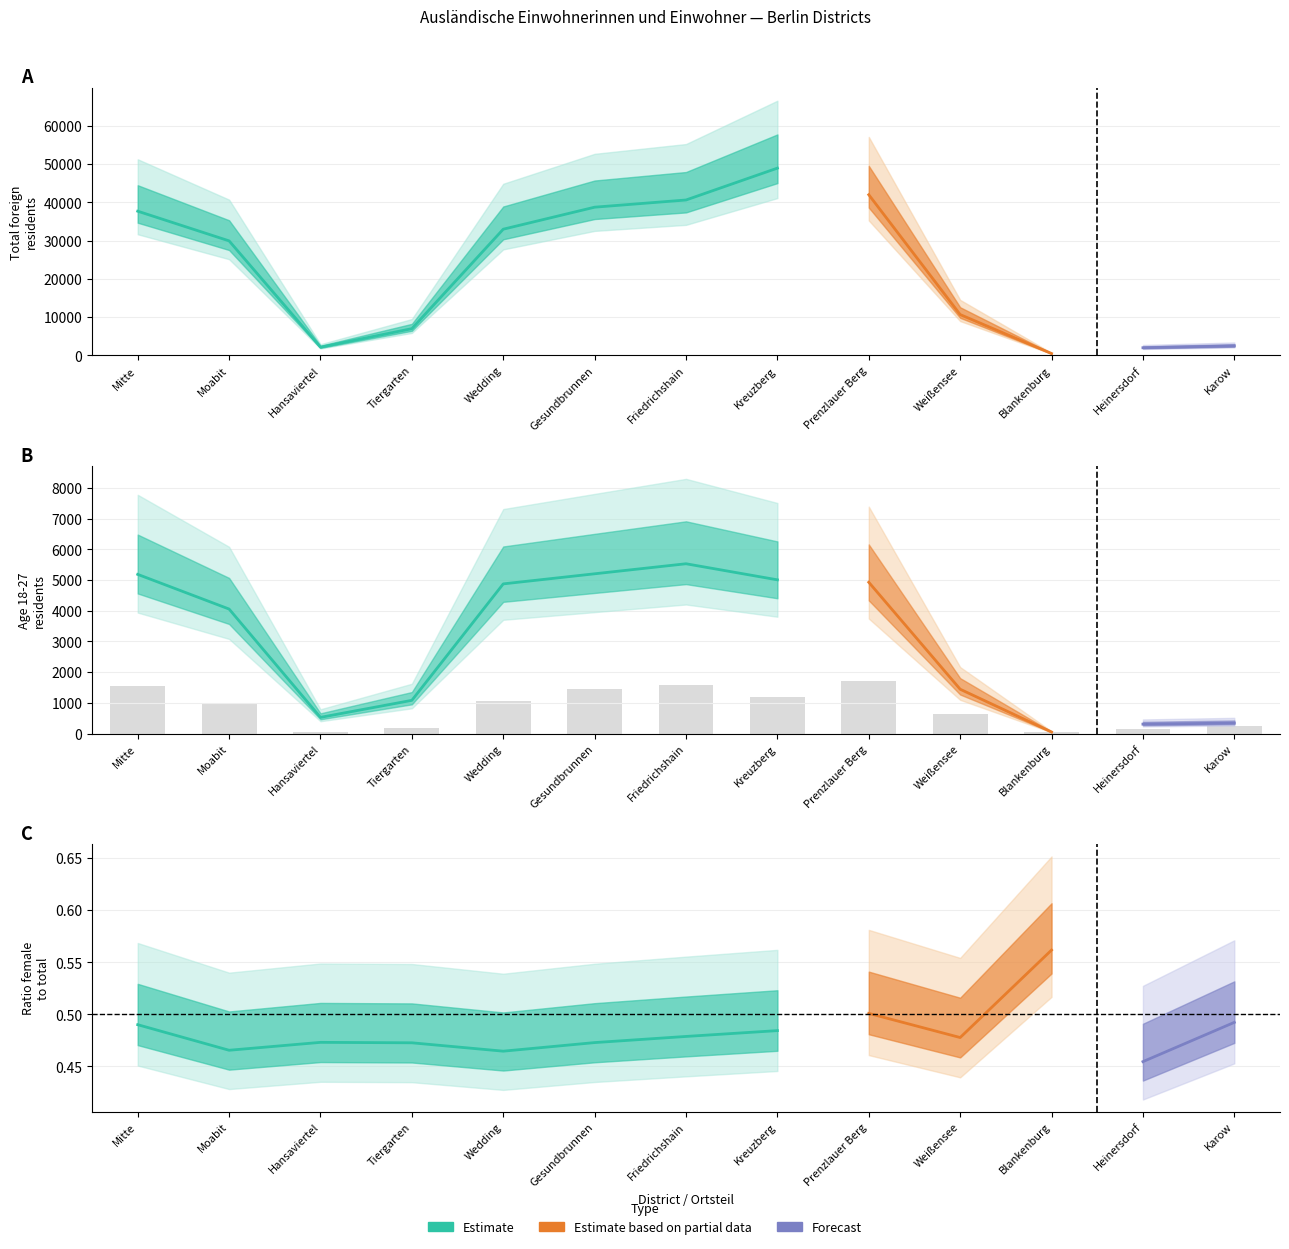

At which label is 18 - 27 closest to 2791?

Moabit